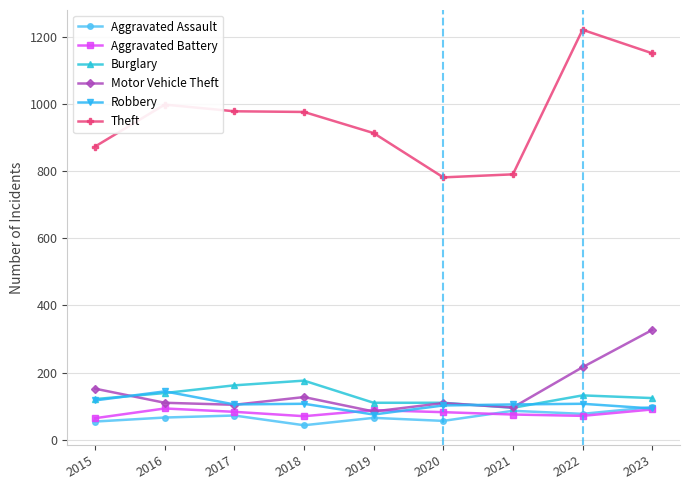

Which series has the largest total across all categories?

Theft